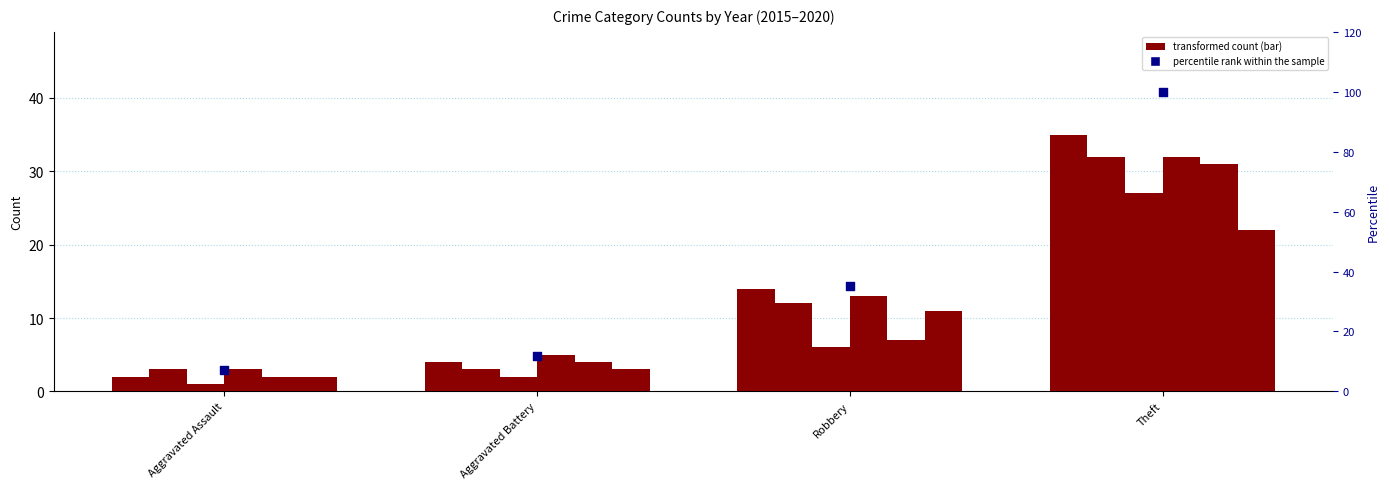

What is the ratio of the value at Robbery to the value at Aggravated Assault?

4.8